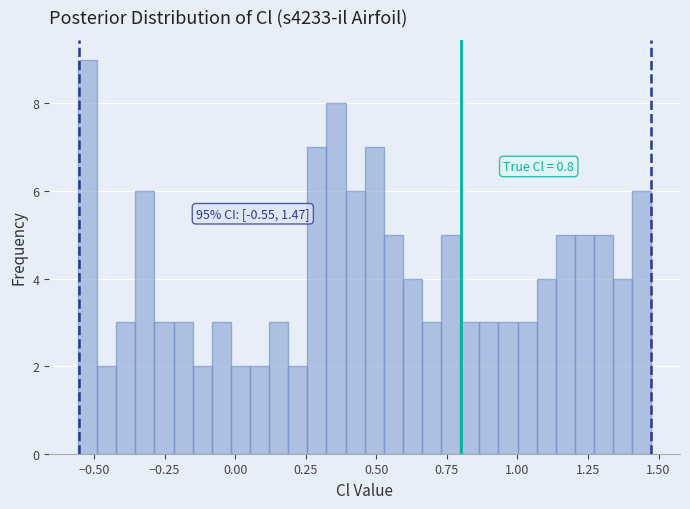

Read against the x-axis, roughly where is the centre of the tallest bar?

-0.50